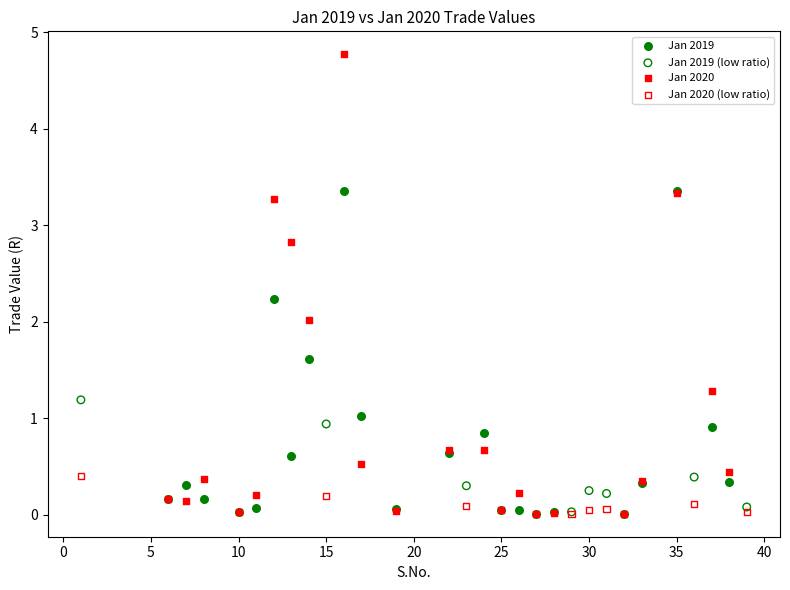

Which series contains the highest Y value?

Jan 2020